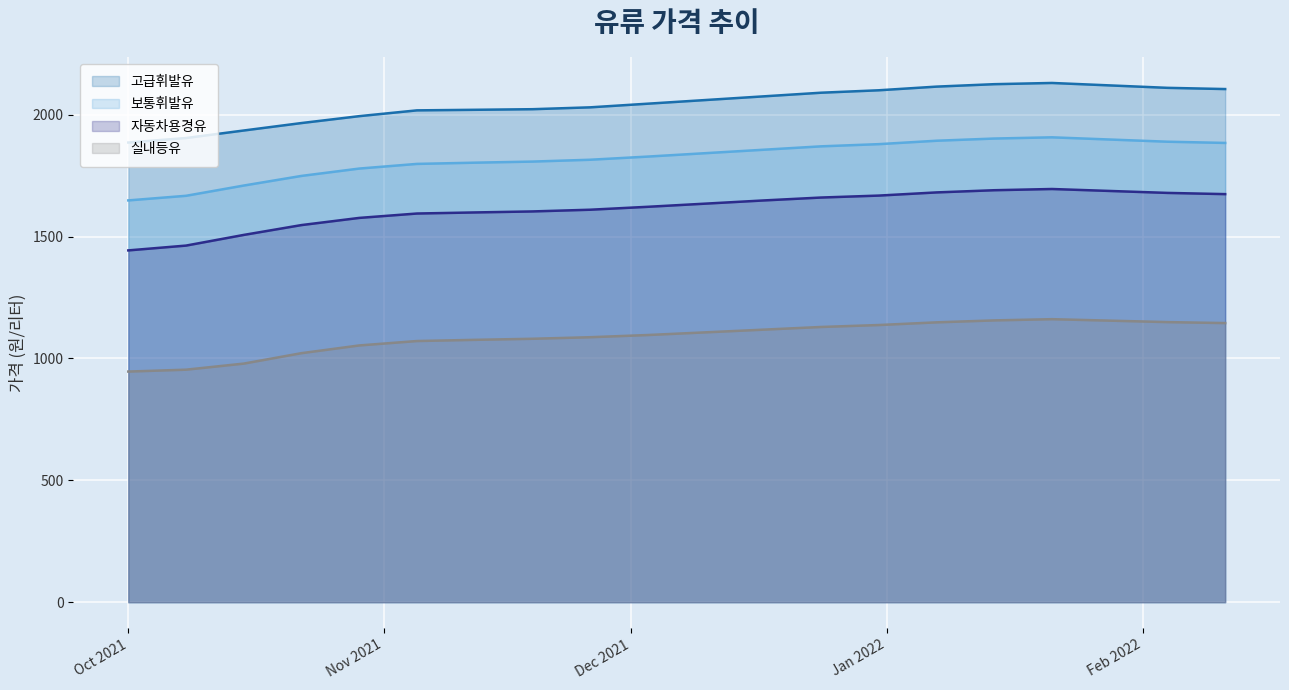

Reading right to left, transcribe all the data shown in this chart.

고급휘발유: 2105.0	2110.0	2120.0	2130.0	2125.0	2115.0	2100.0	2090.0	2075.0	2060.0	2045.0	2030.0	2022.4	2019.9	2017.6	1993.8	1965.6	1935.0	1904.1	1885.7
보통휘발유: 1884.0	1889.0	1898.0	1907.0	1902.0	1893.0	1879.0	1870.0	1856.0	1842.0	1828.0	1815.0	1807.5	1803.0	1798.0	1778.8	1748.7	1709.2	1667.1	1648.2
자동차용경유: 1674.0	1679.0	1687.0	1695.0	1690.0	1681.0	1668.0	1660.0	1648.0	1635.0	1622.0	1610.0	1603.0	1598.8	1594.4	1576.4	1547.0	1506.7	1462.9	1443.1
실내등유: 1145.0	1149.0	1155.0	1161.0	1156.0	1148.0	1137.0	1129.0	1118.0	1107.0	1096.0	1087.0	1080.6	1076.2	1071.3	1053.2	1021.6	978.8	953.8	946.1